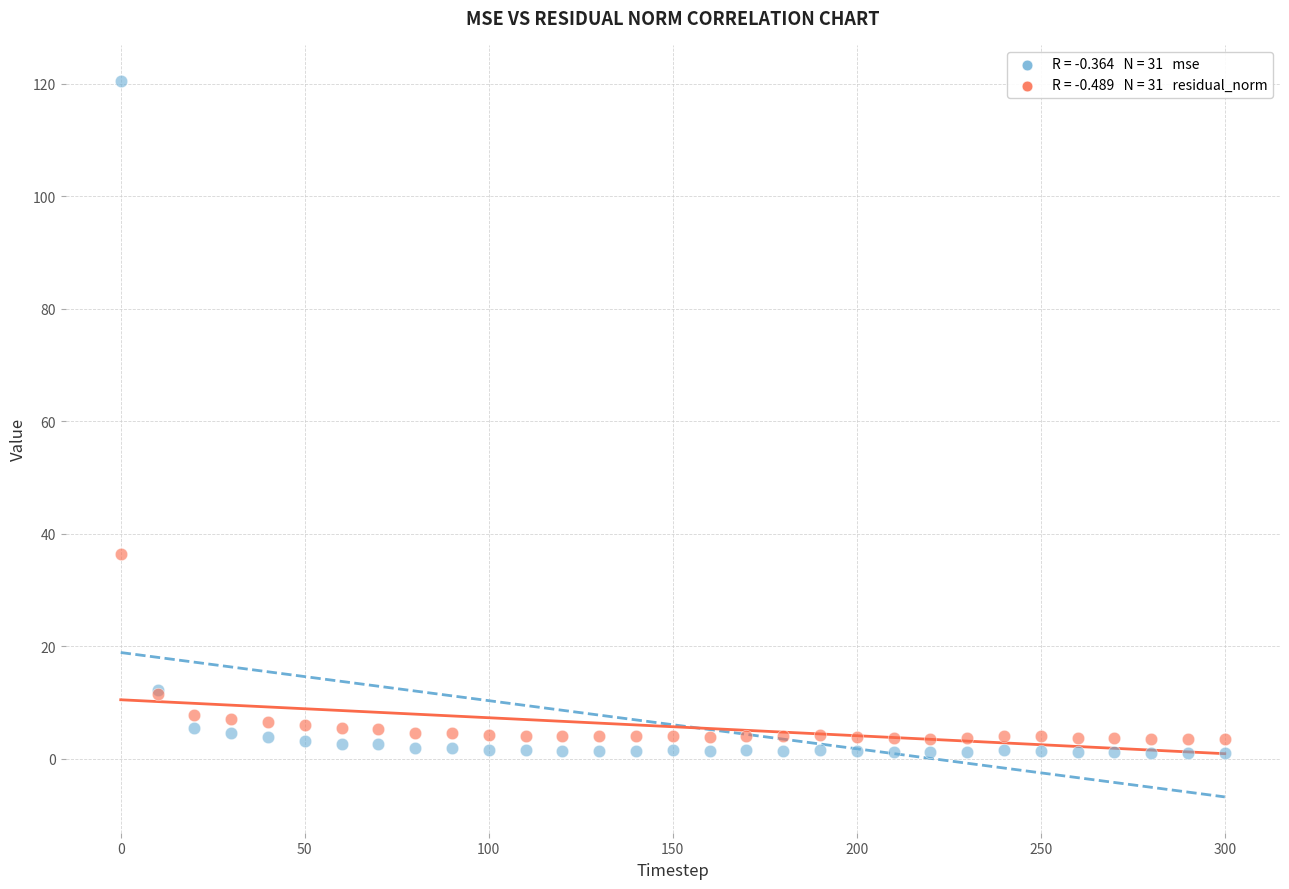

Across all series, what Y value is closest to 60?

36.4